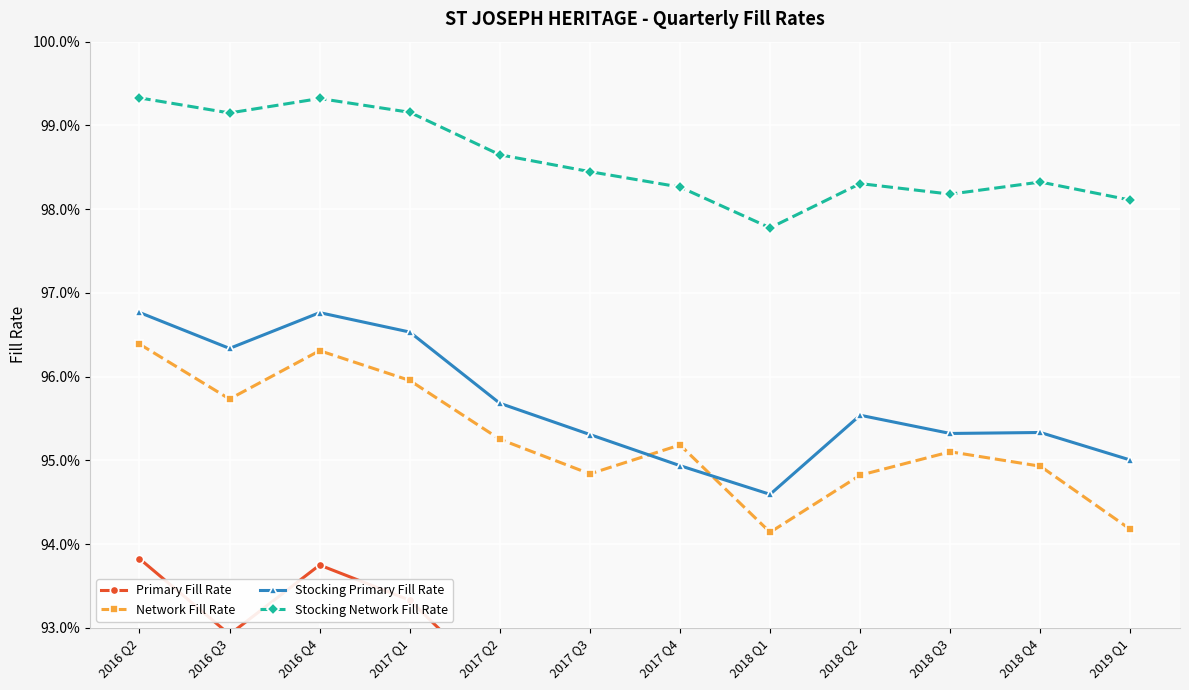

Reading left to right, list all the values displayed in this chart.

Primary Fill Rate: 0.9	0.9	0.9	0.9	0.9	0.9	0.9	0.9	0.9	0.9	0.9	0.9
Network Fill Rate: 1.0	1.0	1.0	1.0	1.0	0.9	1.0	0.9	0.9	1.0	0.9	0.9
Stocking Primary Fill Rate: 1.0	1.0	1.0	1.0	1.0	1.0	0.9	0.9	1.0	1.0	1.0	1.0
Stocking Network Fill Rate: 1.0	1.0	1.0	1.0	1.0	1.0	1.0	1.0	1.0	1.0	1.0	1.0